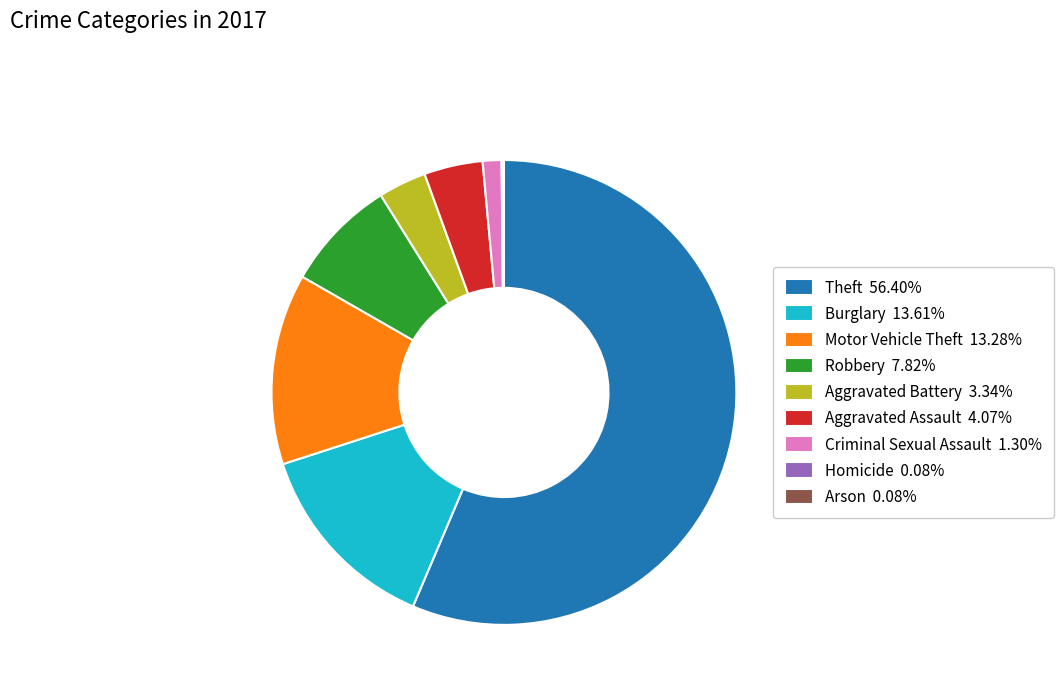

Does Aggravated Battery 3.34% account for over 50% of the chart?

No